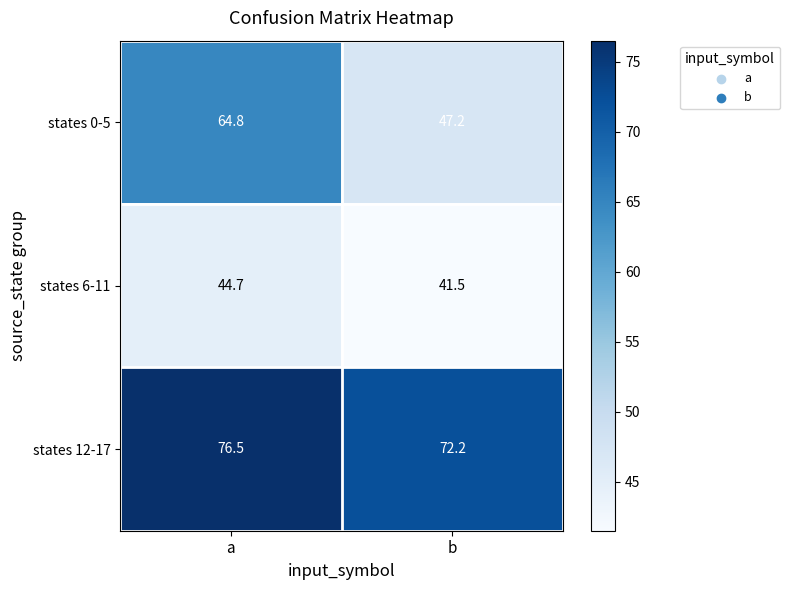

The value of states 0-5 at b is 16.6. True or false?

False